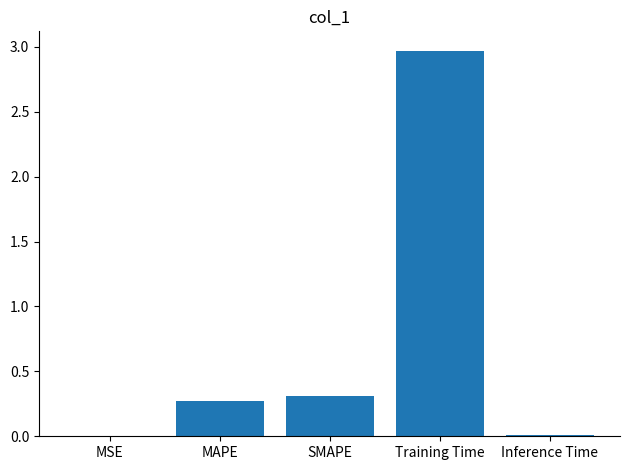

Approximately how many times larger is the value at SMAPE compared to Training Time?

0.1